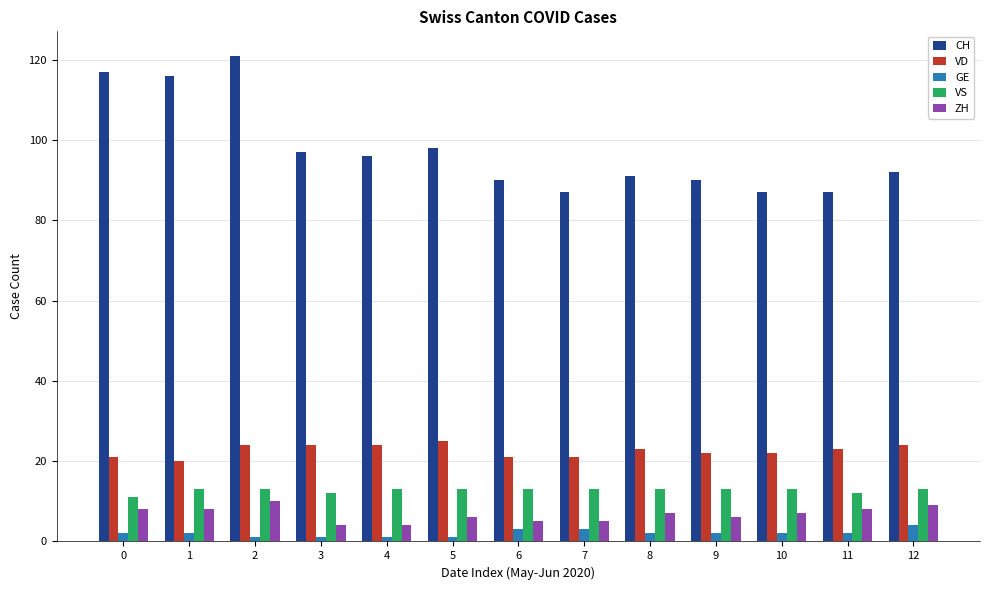

The value of VS at 12 is 21. True or false?

False